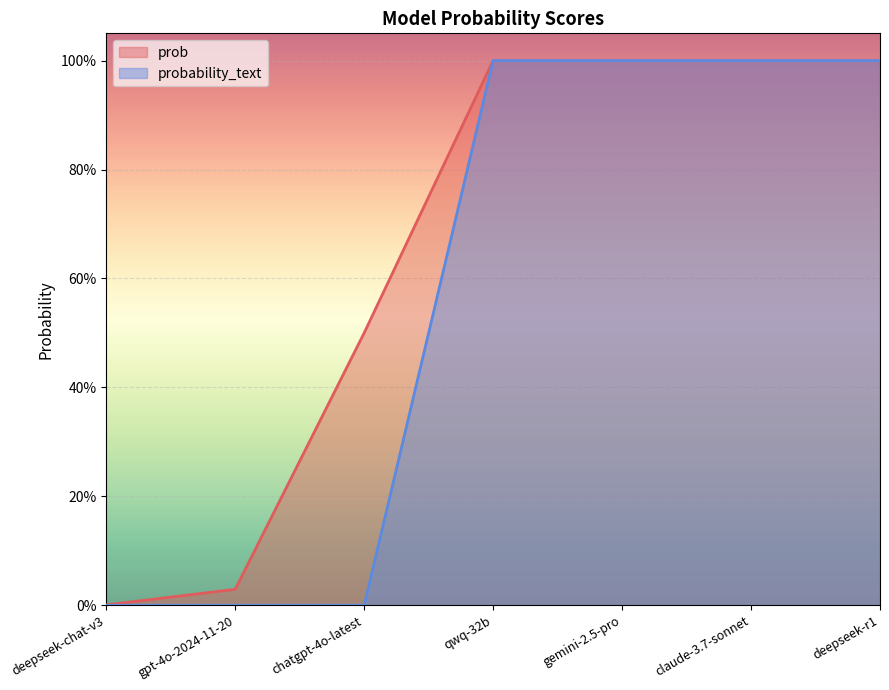

At how many categories does at least one series exceed 0?

7